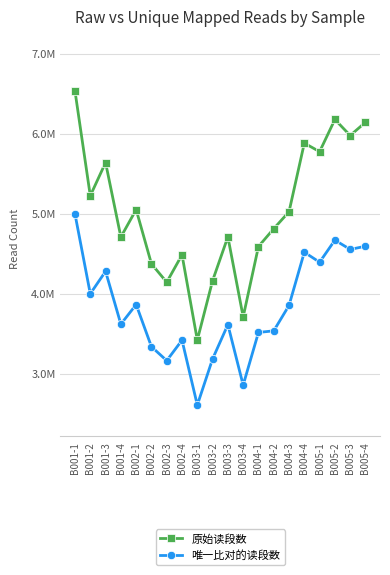

At how many categories does at least one series exceed 5734693?

6